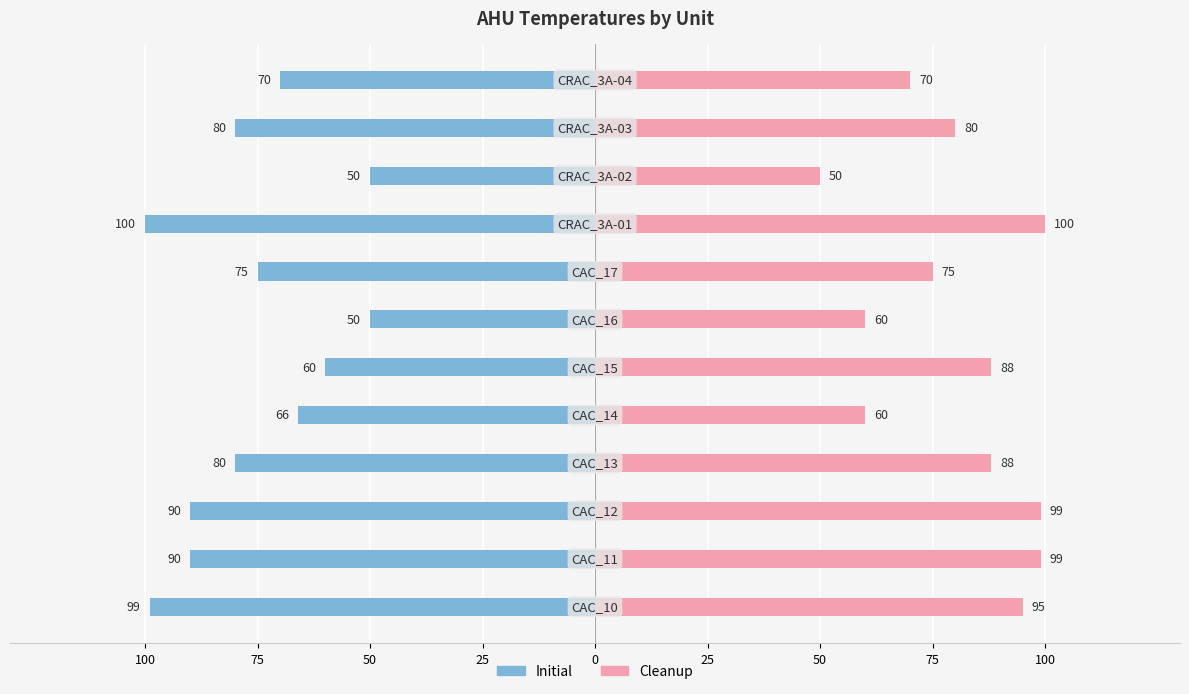

How many groups of bars are there?

12